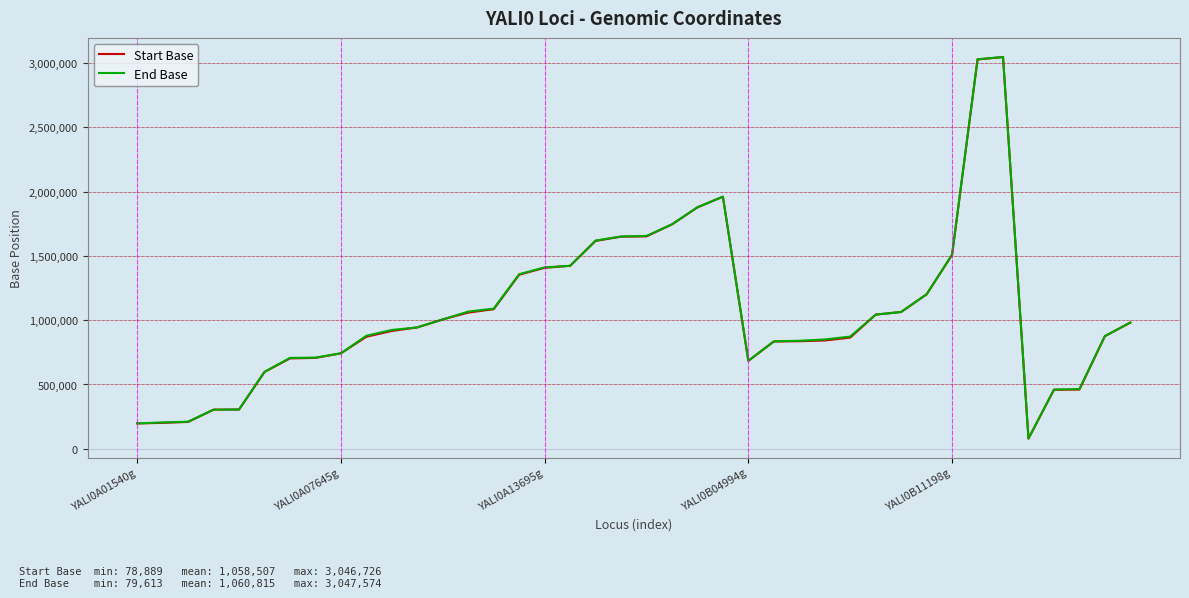

What is the smallest value displayed?

78889